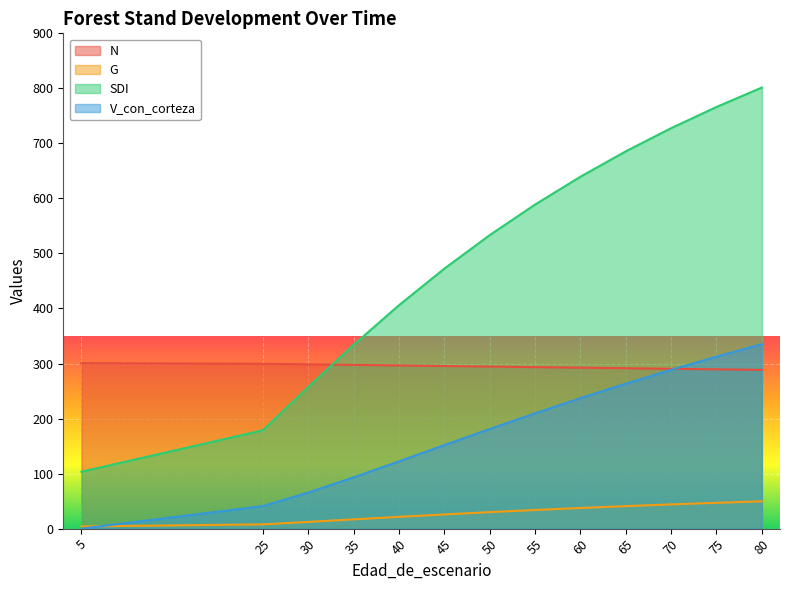

What is the total value across all series at 30?

633.7